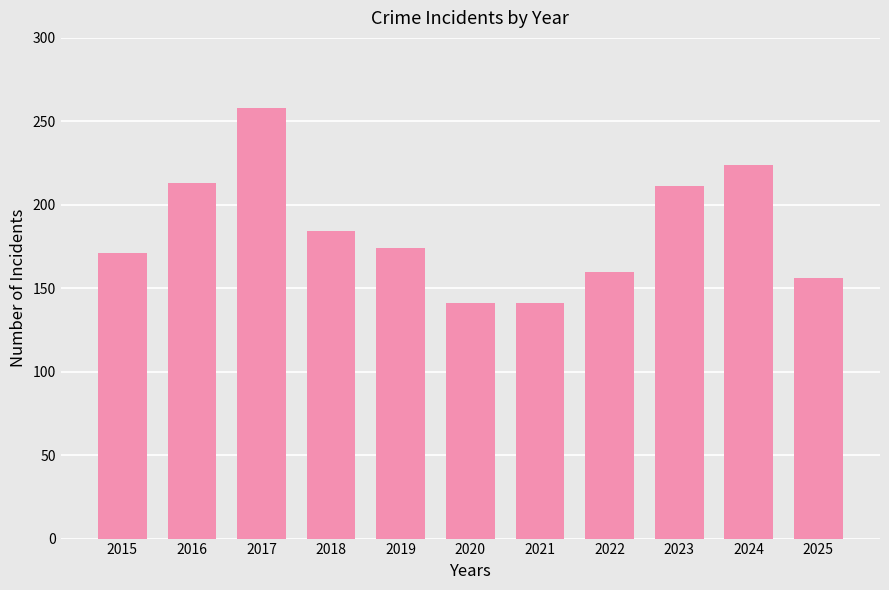

The value at 2025 is 47. True or false?

False